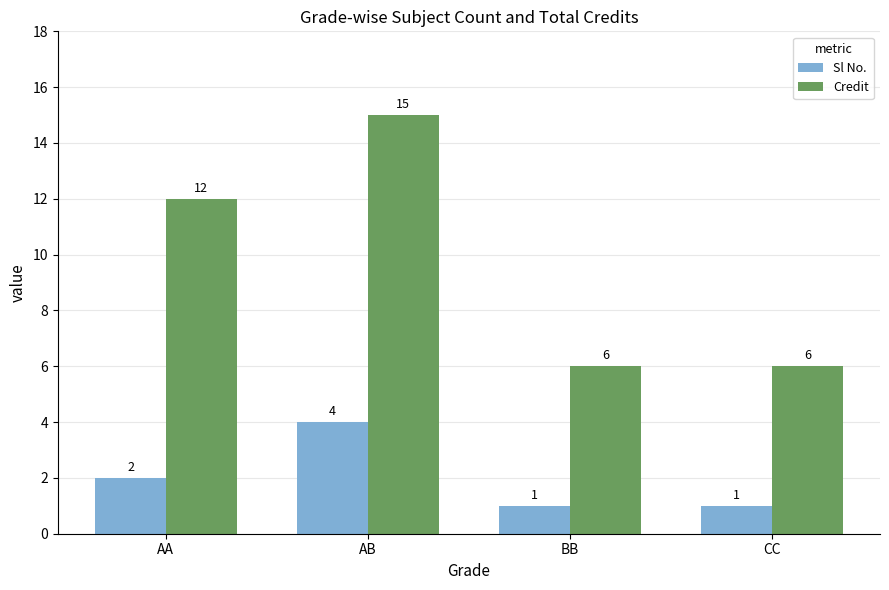

At CC, list the series in order from smallest to largest.

Sl No., Credit